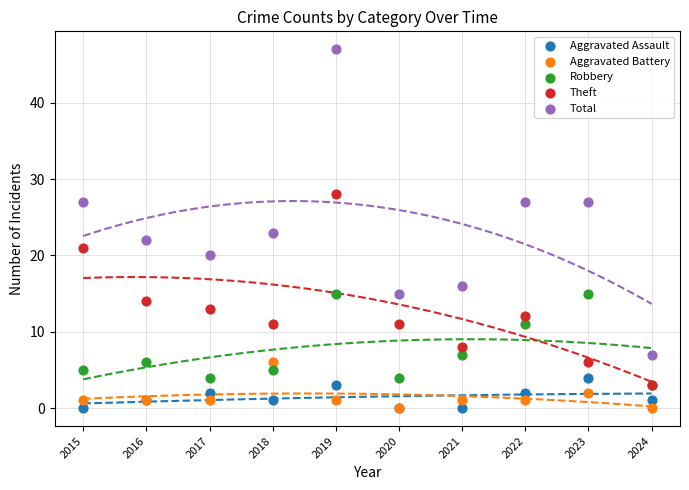

In the Robbery series, what Y value is closest to 9?

7